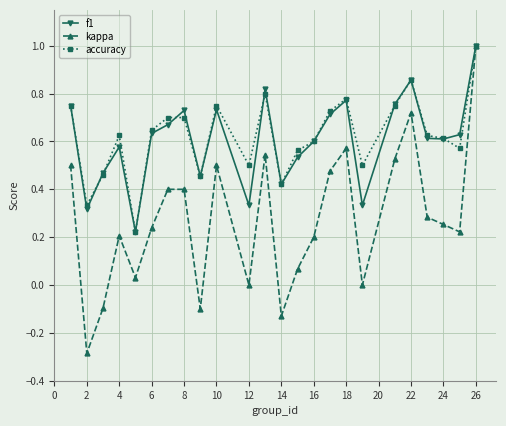

What is the minimum value shown in the chart?

-0.3